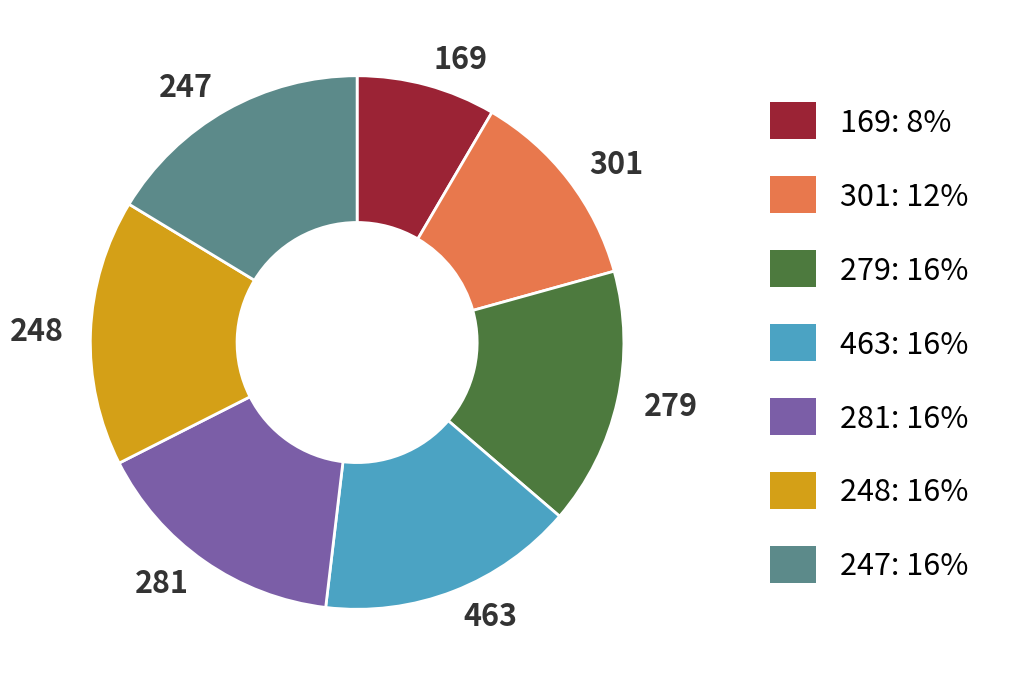

How many slices are in this pie chart?

7